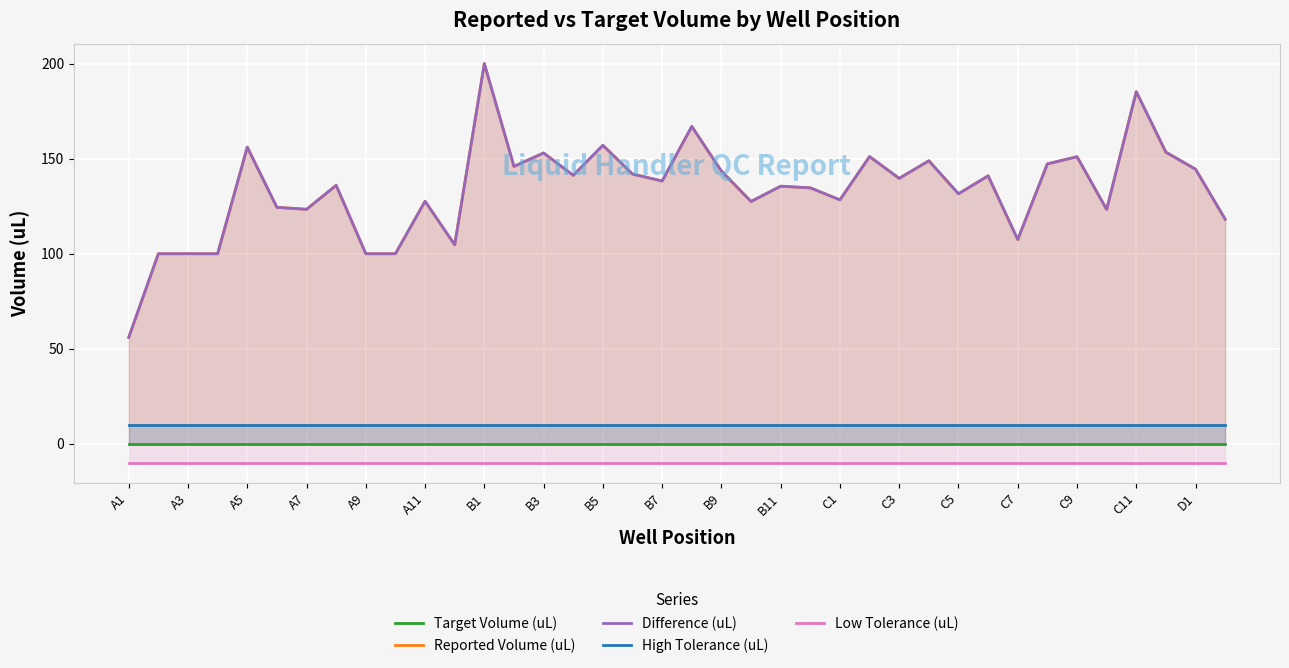

What is the average value of the High Tolerance (uL) series?

10